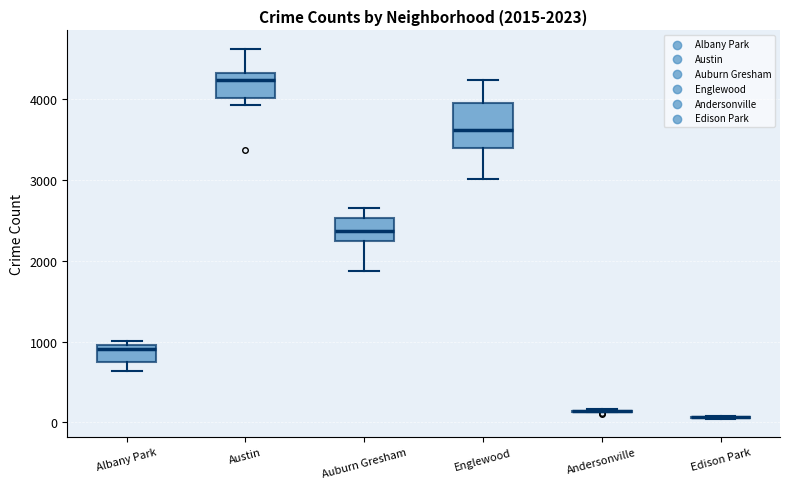

Which box is the tallest, from its lower edge to its upper edge?

Englewood